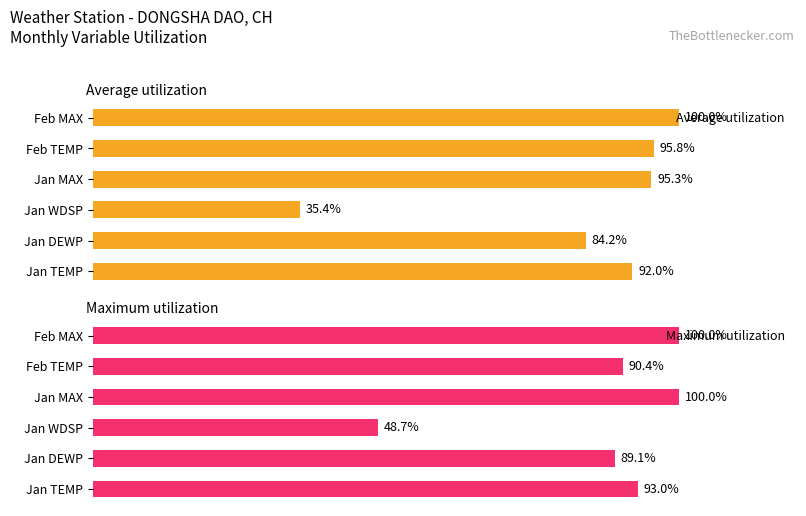

How many bars are there in total?

12